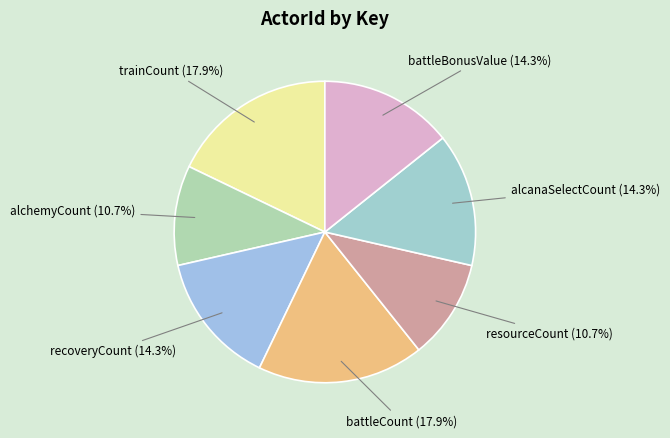

To the nearest percent, what is the average slice percentage?

14%